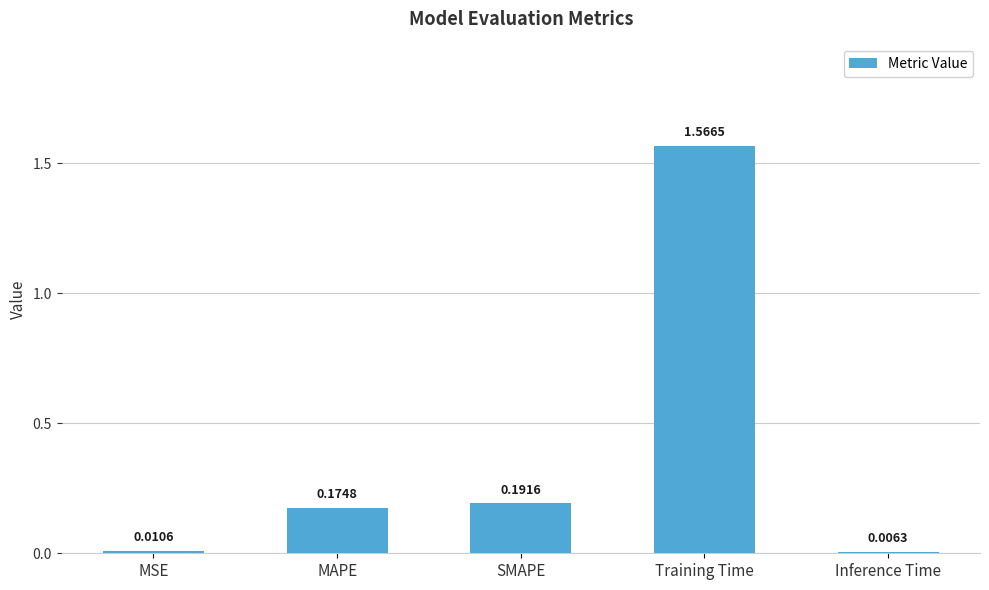

Which has a higher value, Inference Time or MAPE?

MAPE